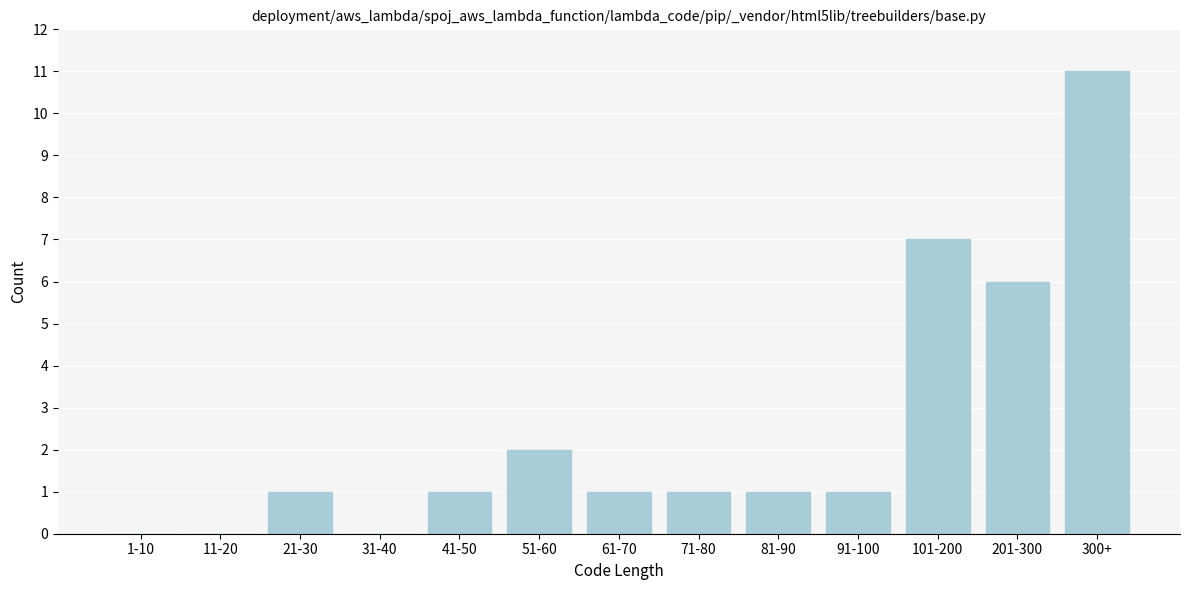

Reading right to left, transcribe all the data shown in this chart.

300+=11	201-300=6	101-200=7	91-100=1	81-90=1	71-80=1	61-70=1	51-60=2	41-50=1	31-40=0	21-30=1	11-20=0	1-10=0